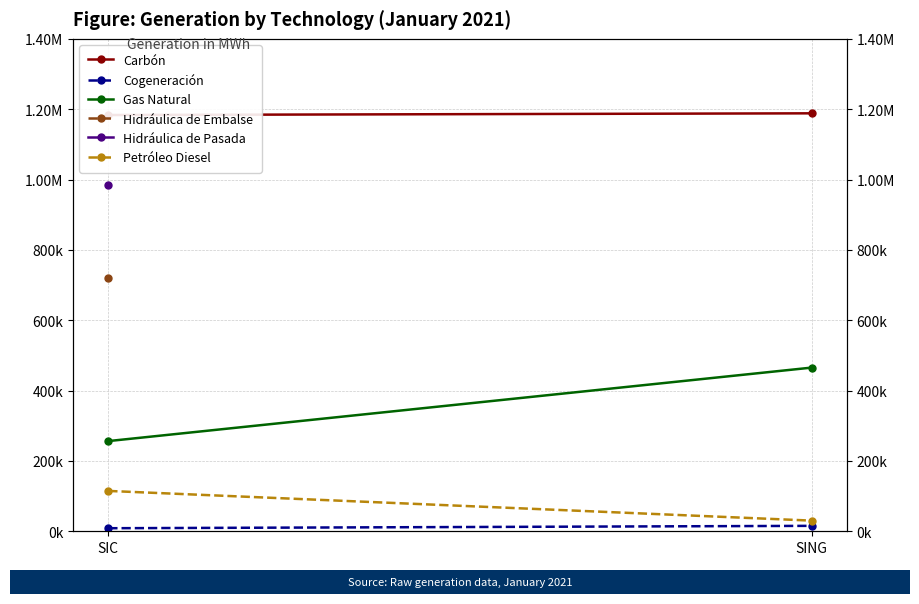

What is the difference between the highest and lowest values at SING?

1172815.6